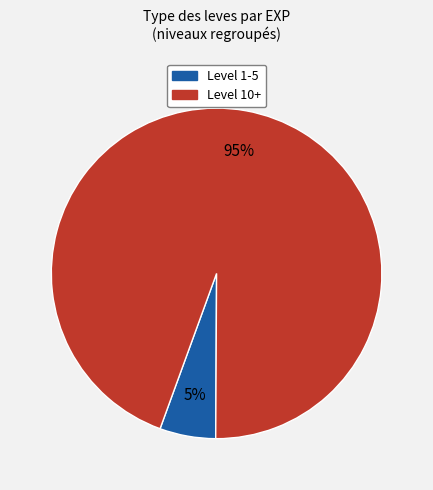

To the nearest percent, what is the average slice percentage?

50%